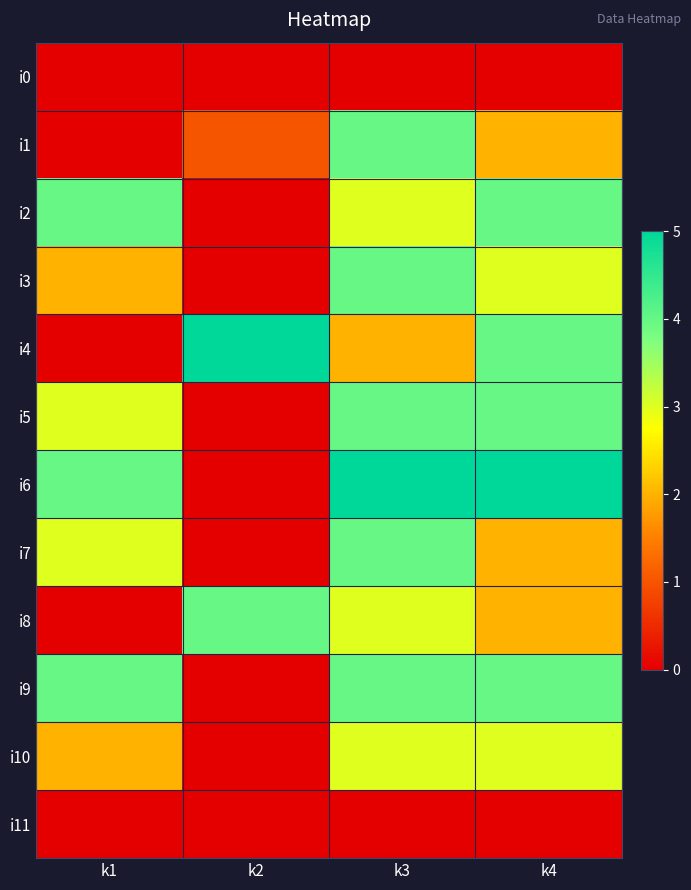

At which category is the sum across all series the highest?

k3